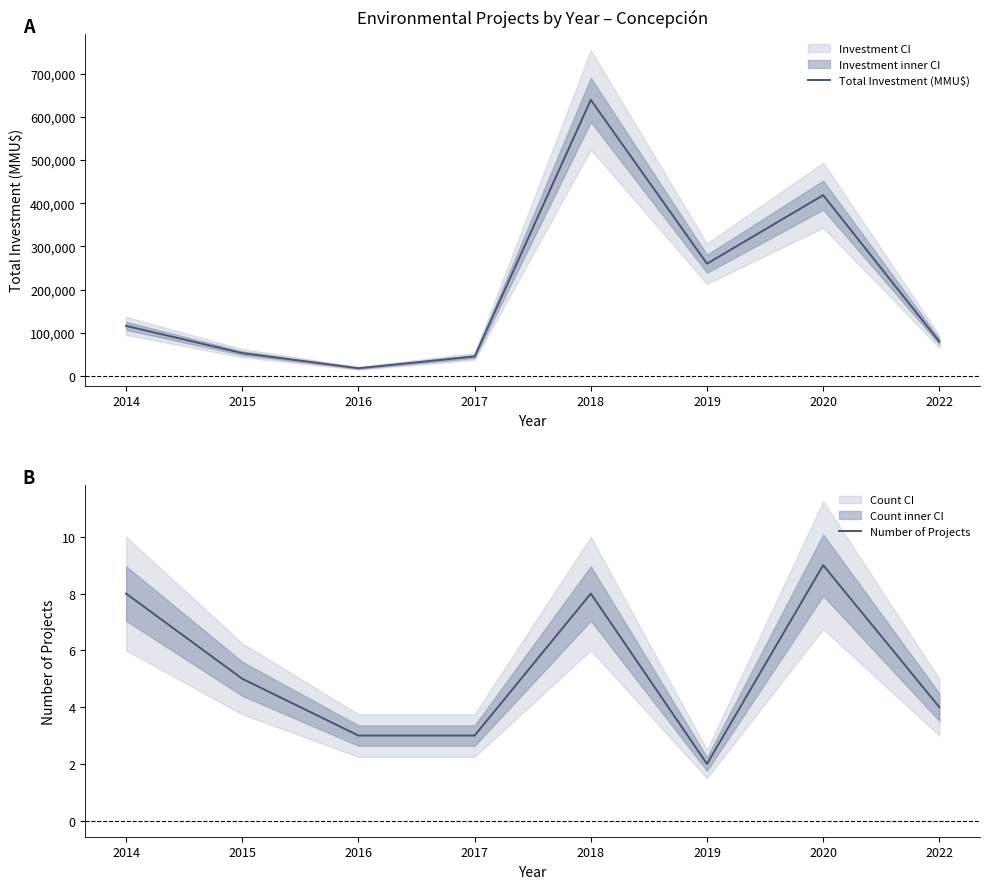

How many interior local valleys does the Number of Projects series have?

1